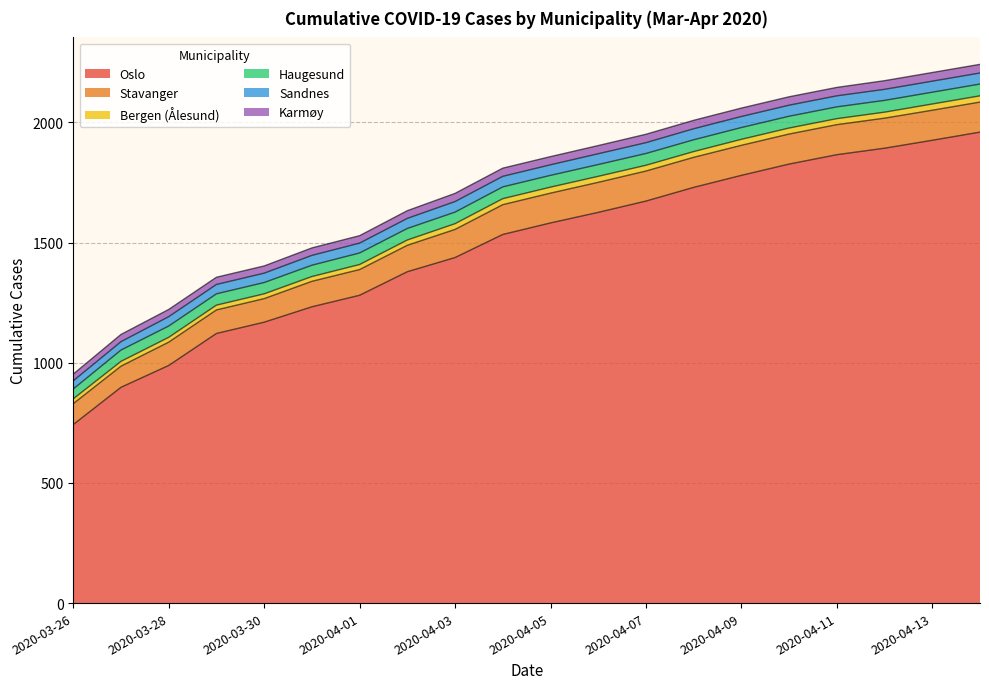

Reading right to left, list all the values displayed in this chart.

Oslo: 1960	1926	1893	1866	1827	1780	1730	1673	1626	1582	1534	1438	1379	1281	1233	1169	1122	989	898	743
Stavanger: 125	125	125	125	125	125	125	125	125	124	124	117	110	107	106	98	98	97	88	87
Bergen (Ålesund): 26	26	25	25	25	25	24	24	25	25	25	24	22	21	20	20	20	20	20	20
Haugesund: 49	49	49	49	49	49	49	49	49	49	49	48	48	48	47	47	47	47	47	41
Sandnes: 46	46	46	46	46	46	46	45	45	44	44	44	42	41	41	39	39	39	35	34
Karmøy: 36	36	36	35	35	35	35	35	34	34	34	34	32	31	31	30	30	30	30	28